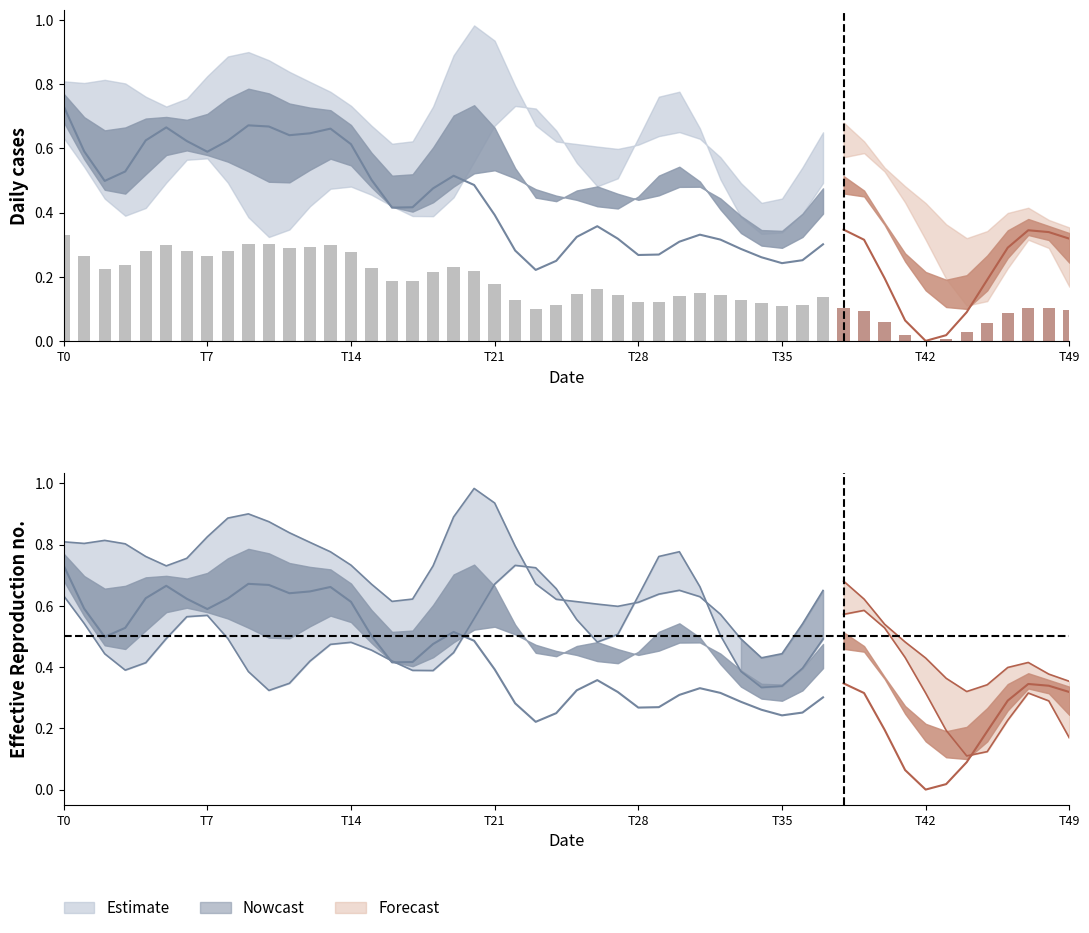

What position from the right is 17?

21